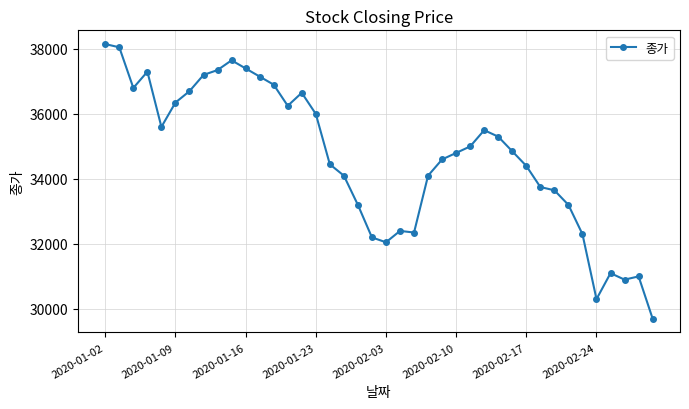

What is the value of the 36th point from the left?

30300